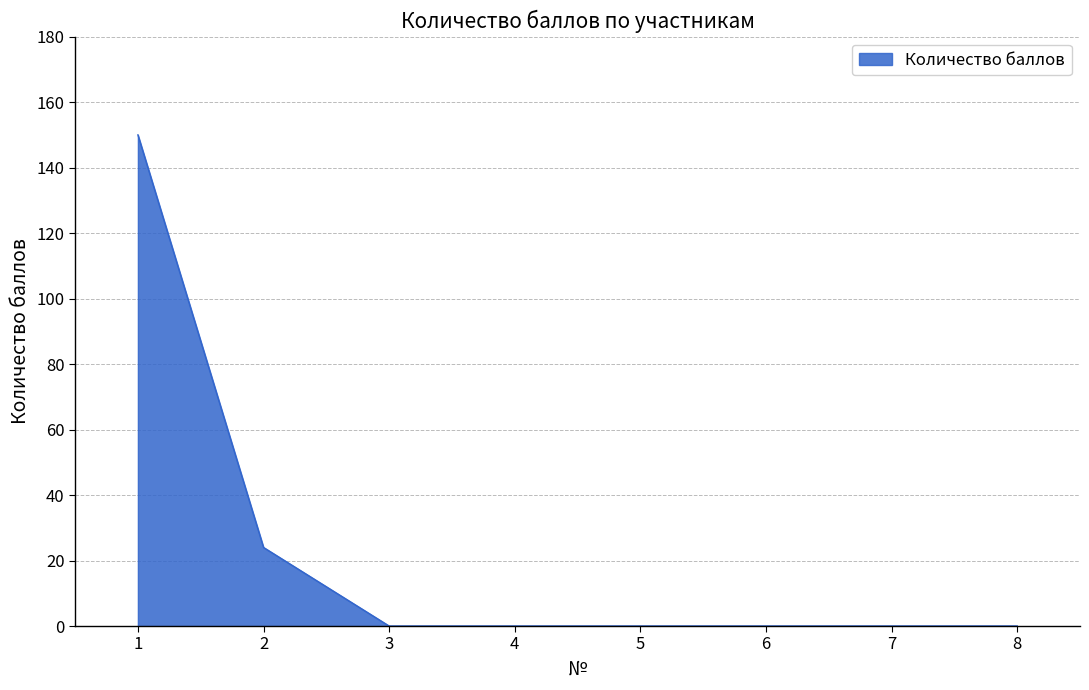

Reading left to right, extract all data points from this chart.

150	24	0	0	0	0	0	0